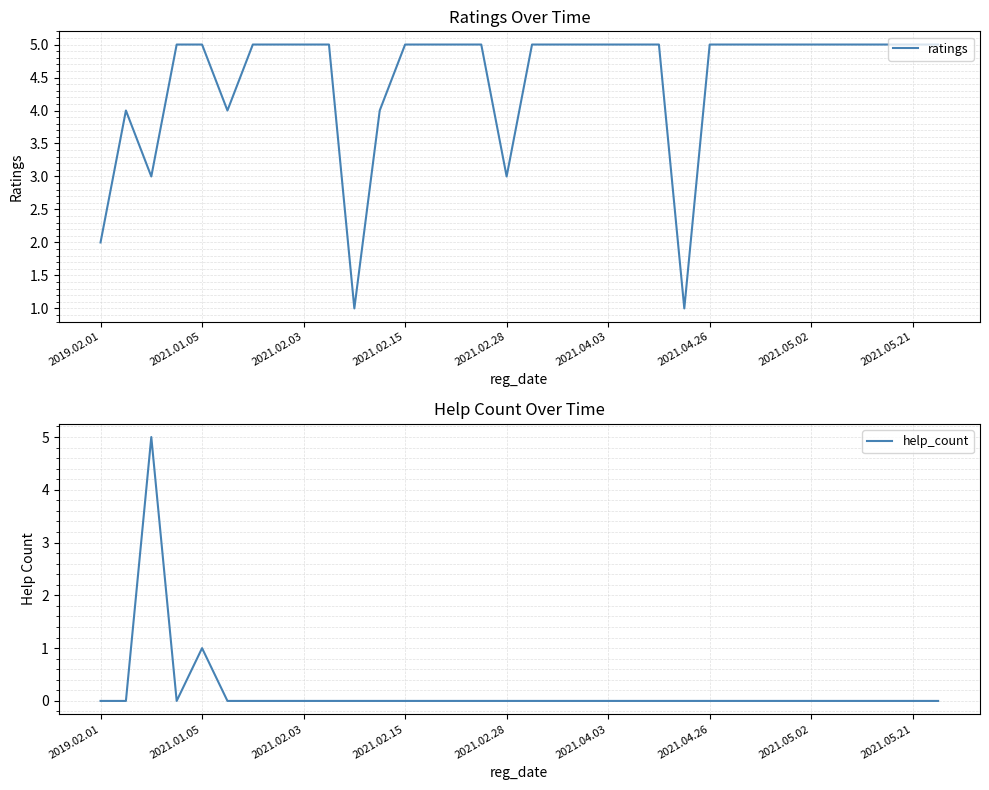

Which label corresponds to the smallest value in the chart?

2019.02.01